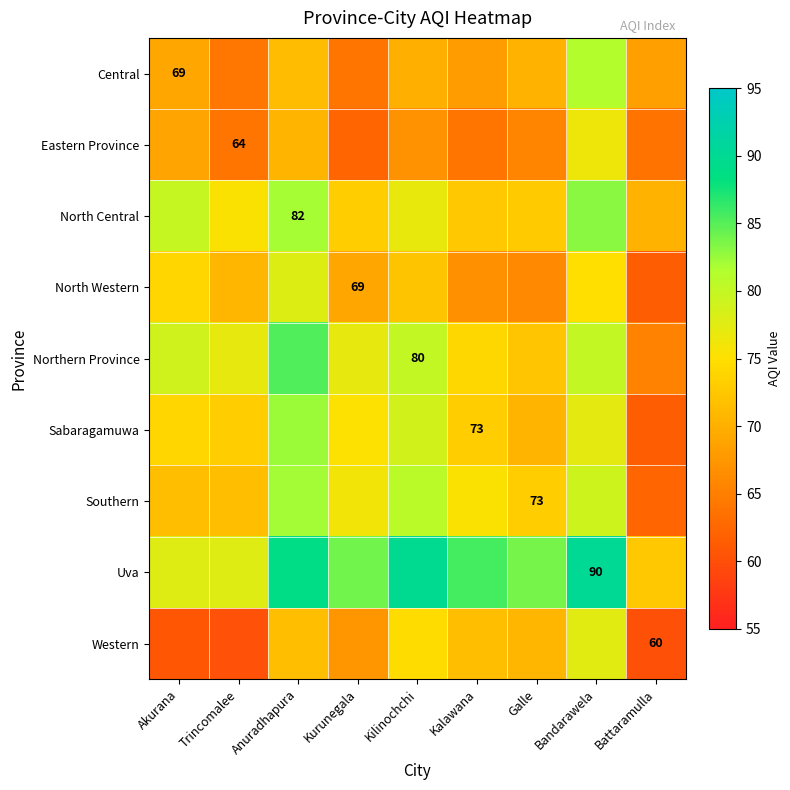

How many values in the Western series are below 70?

4